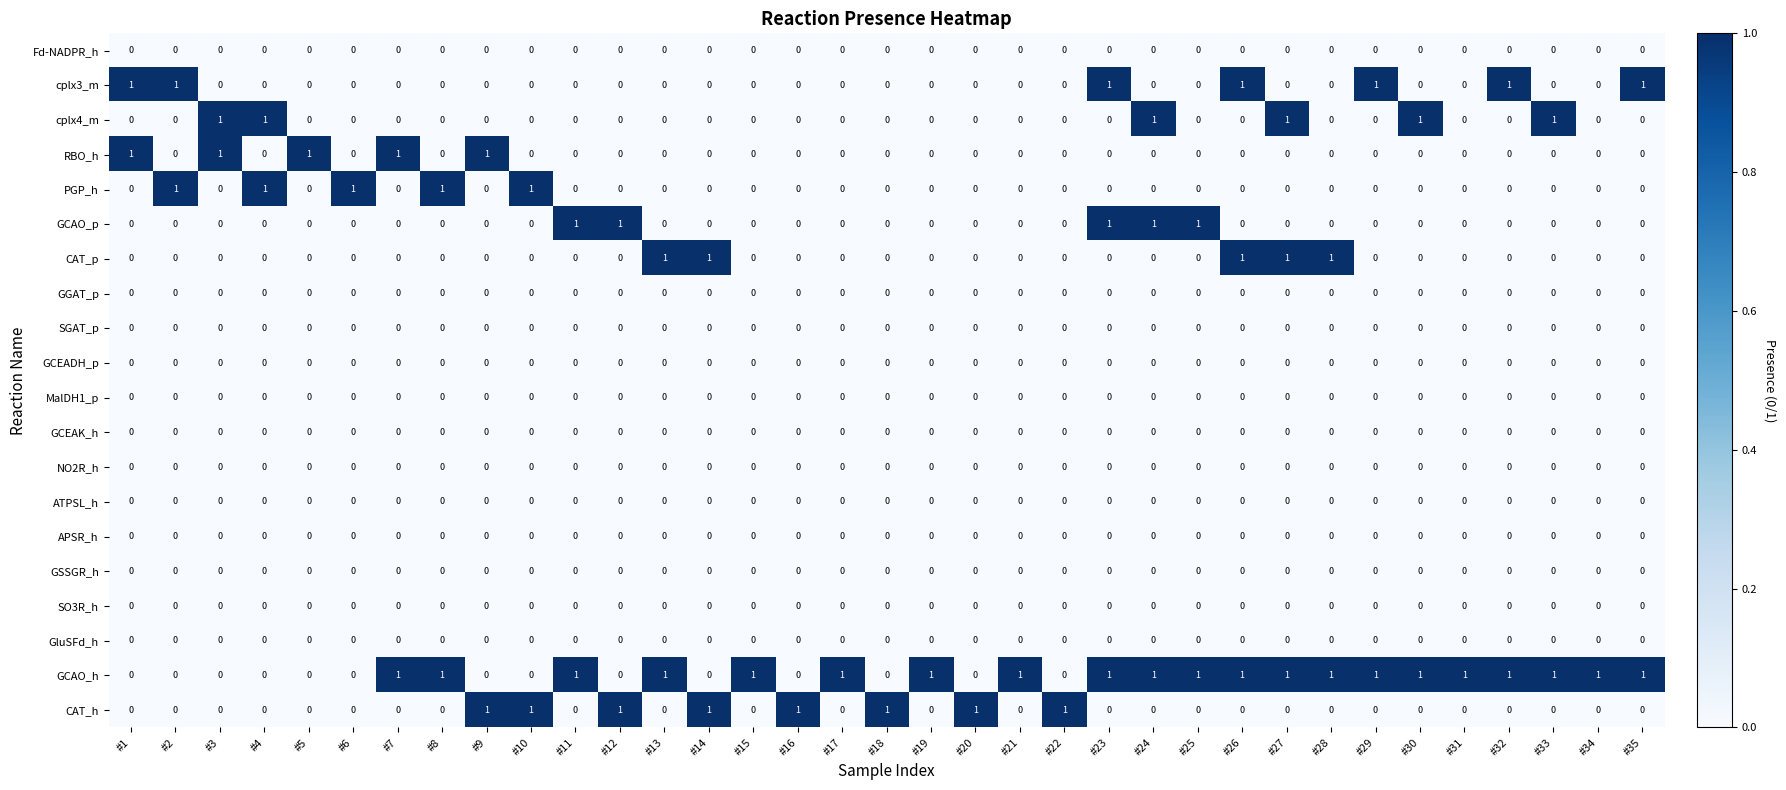

The value of Fd-NADPR_h at #9 is 0. True or false?

True